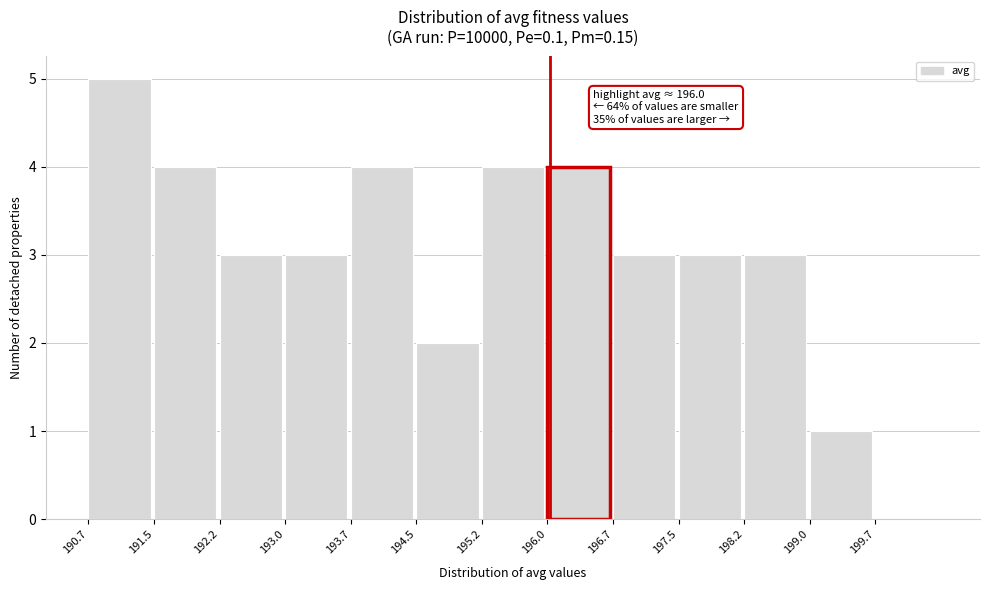

Over which range of the x-axis is the bar tallest?

190.7 to 191.5